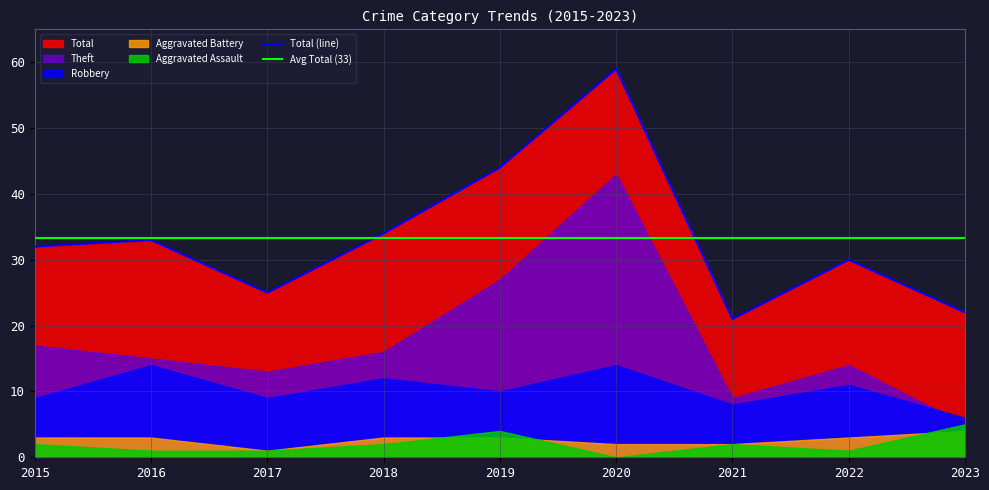

Is the value of Total at 2018 greater than the value of Aggravated Battery at 2019?

Yes